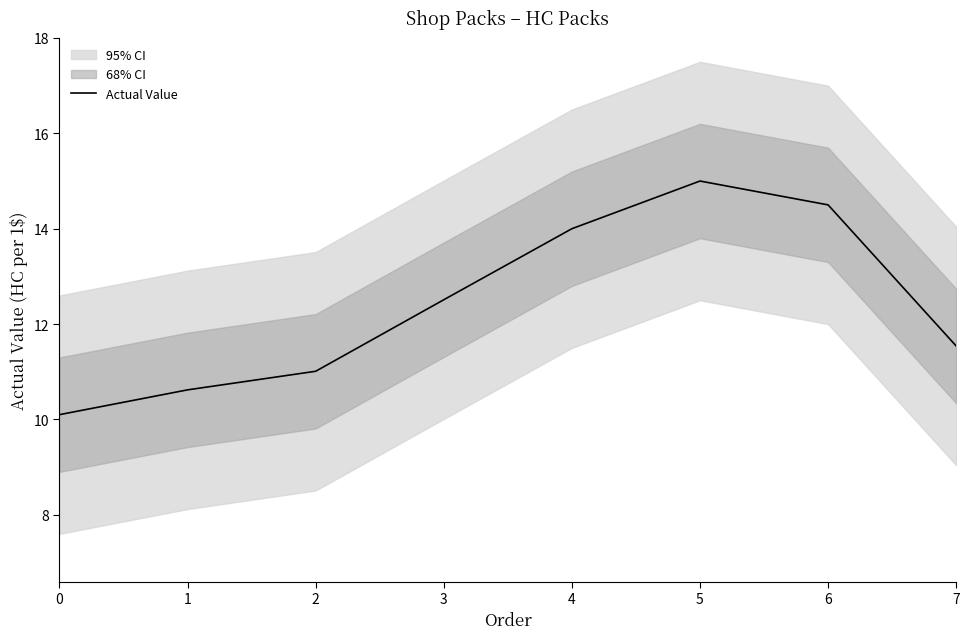

Rank the categories by value from highest to lowest.

5, 6, 4, 3, 7, 2, 1, 0